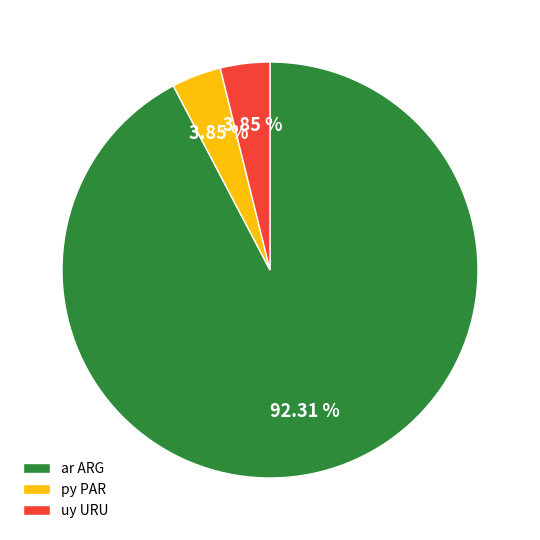

Which has a higher value, py PAR or ar ARG?

ar ARG